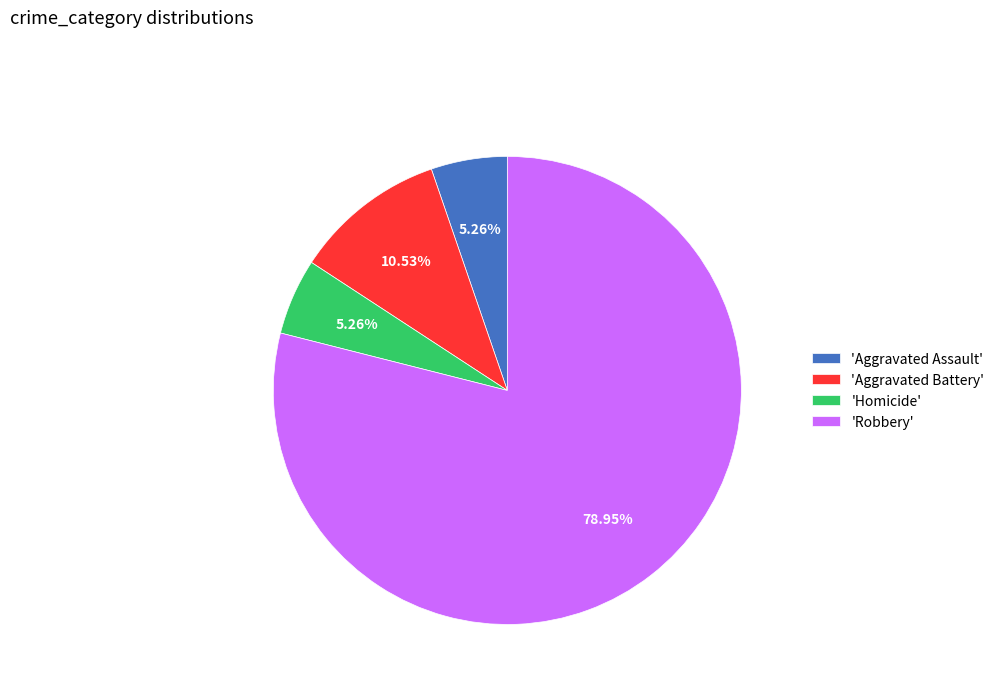

How many segments does this pie chart have?

4